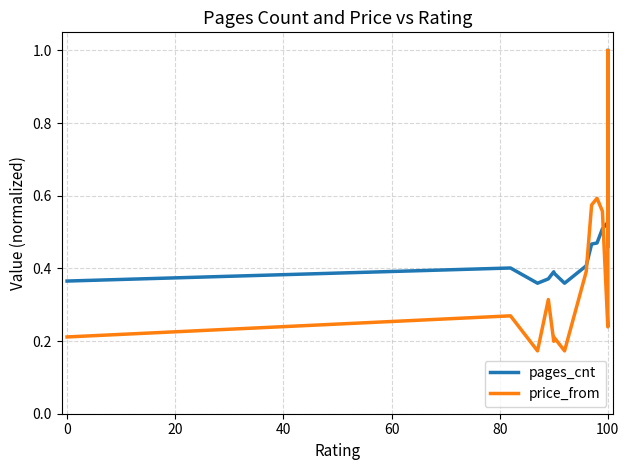

Rank the series by their maximum value, from lowest to highest.

pages_cnt, price_from